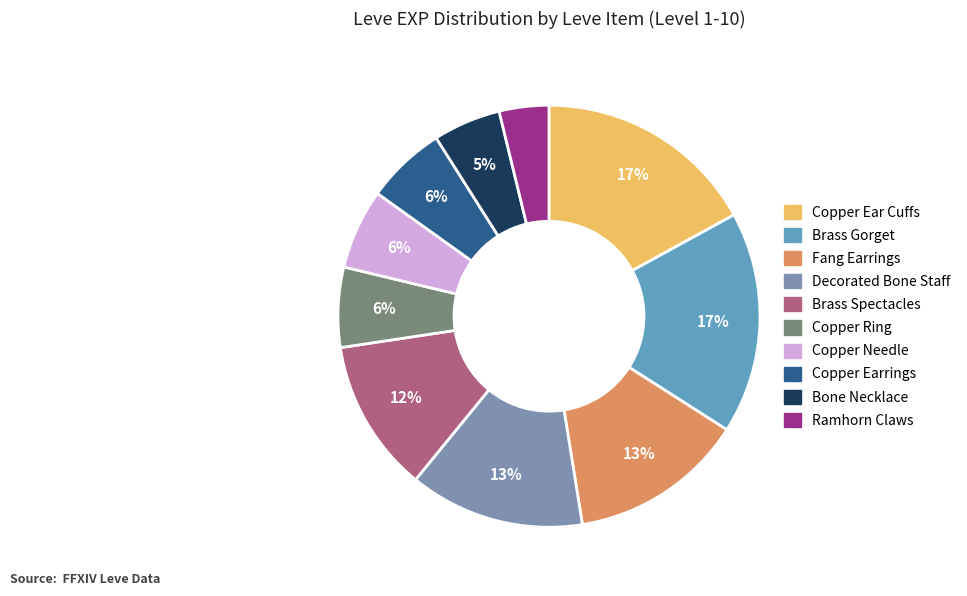

Count the number of slices in the pie.

10